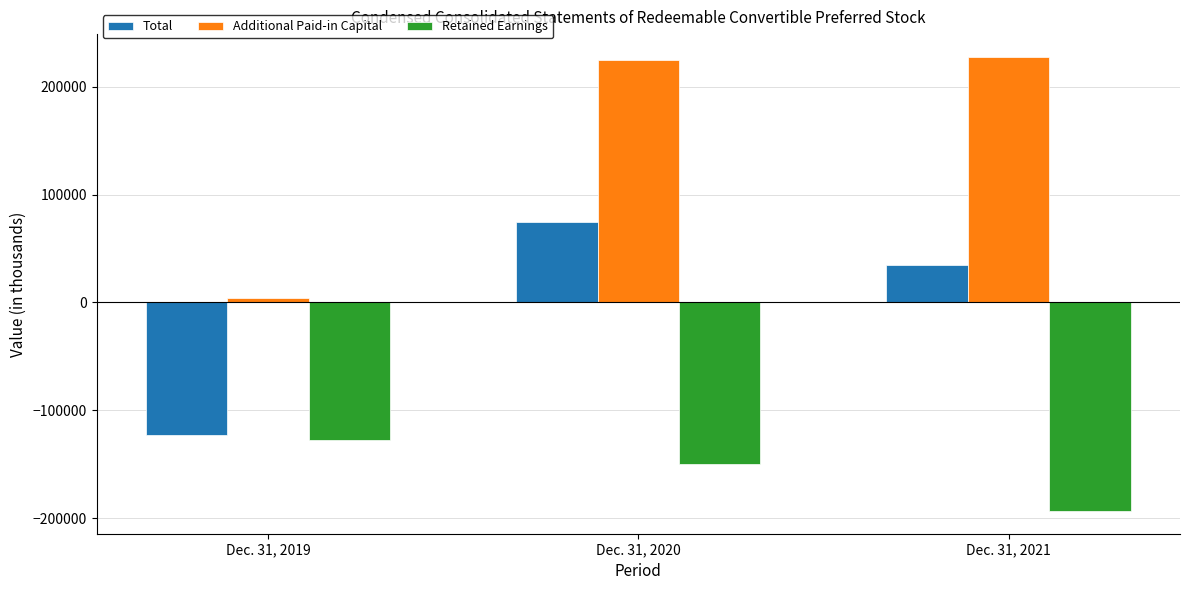

Is it true that Additional Paid-in Capital equals 224363 at Dec. 31, 2020?

True